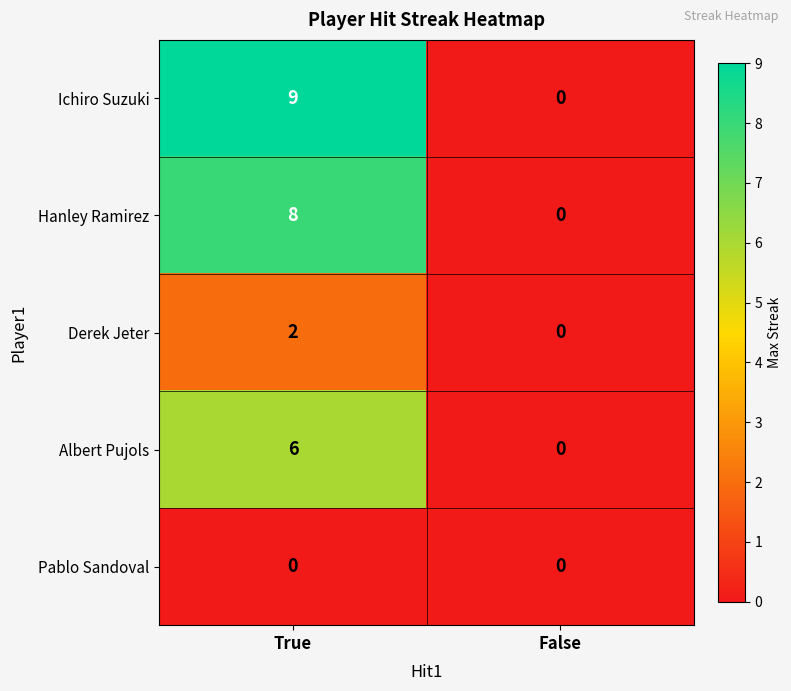

What is the difference between the Albert Pujols values at True and False?

6